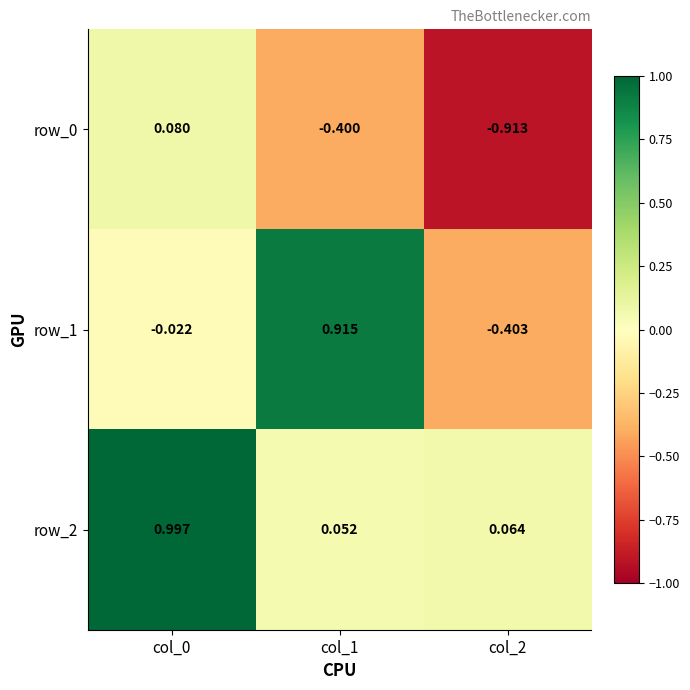

Is the value of row_2 at col_2 greater than the value of row_0 at col_1?

Yes